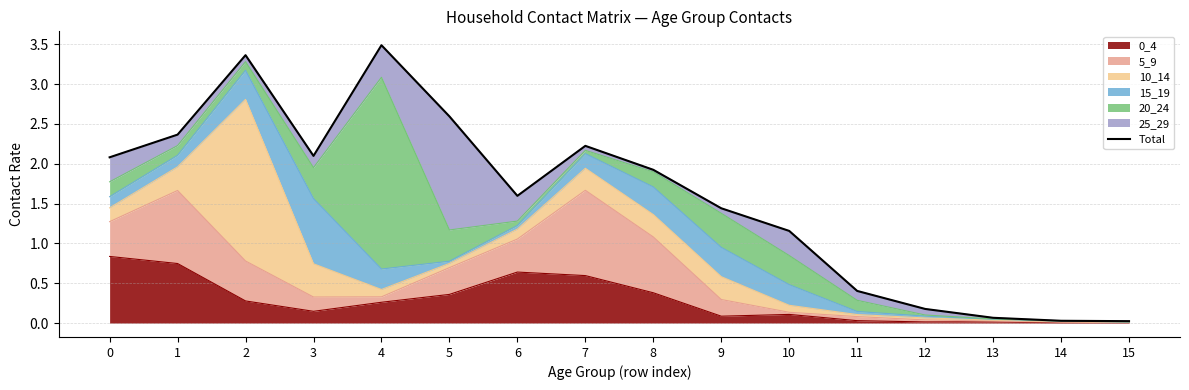

How many points are higher than both their immediate neighbors (excluding endpoints)?

3